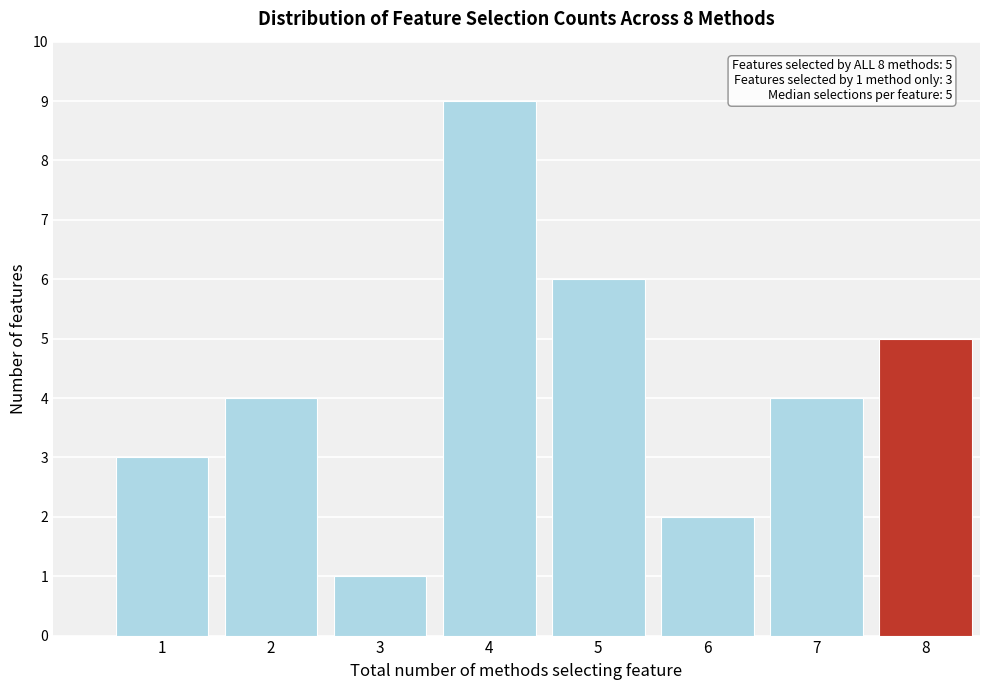

Reading left to right, extract all data points from this chart.

3	4	1	9	6	2	4	5